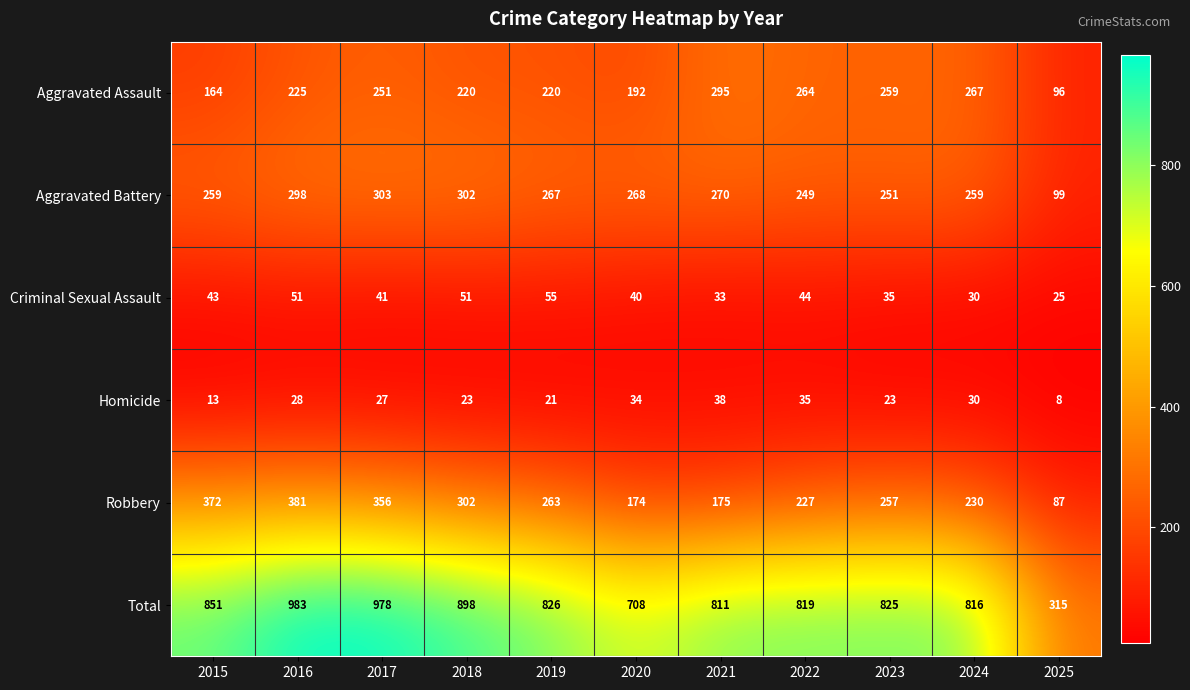

Rank the series by their maximum value, from lowest to highest.

Homicide, Criminal Sexual Assault, Aggravated Assault, Aggravated Battery, Robbery, Total